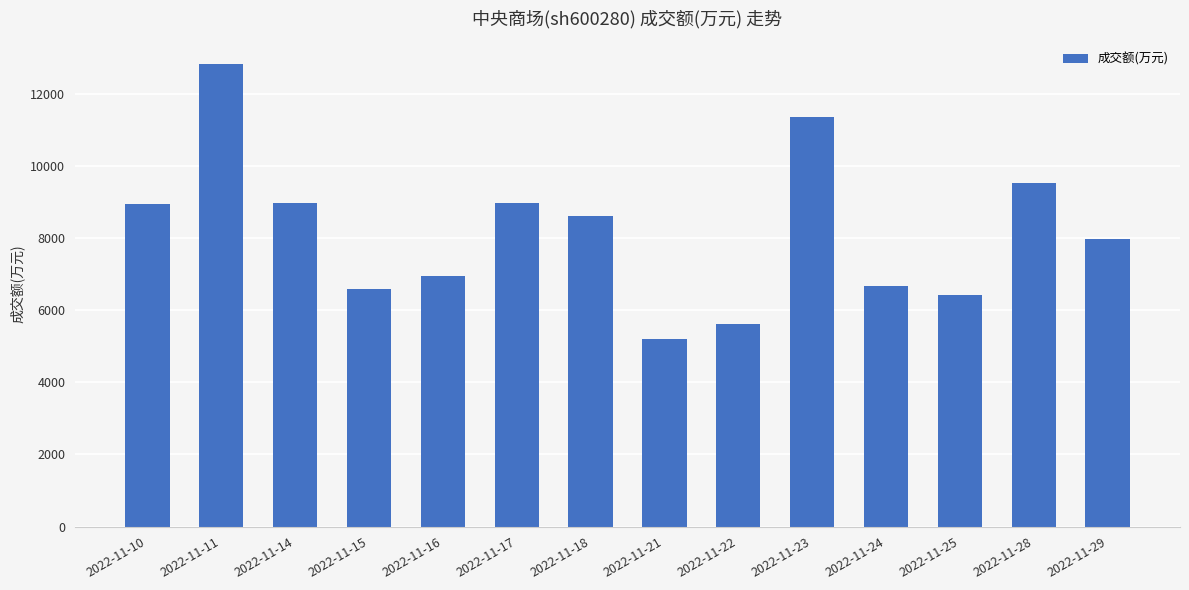

Which has a higher value, 2022-11-10 or 2022-11-18?

2022-11-10